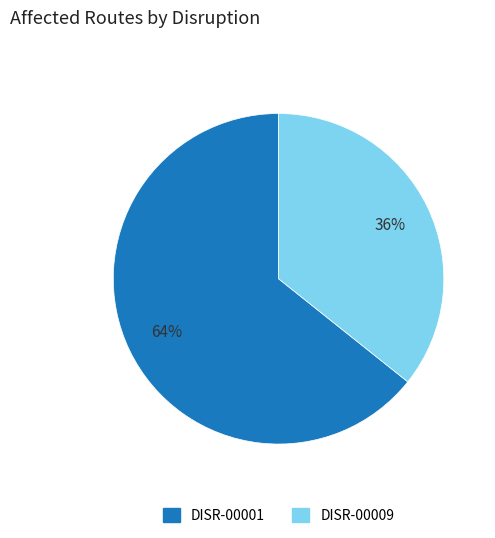

What is the largest slice in the pie chart?

DISR-00001